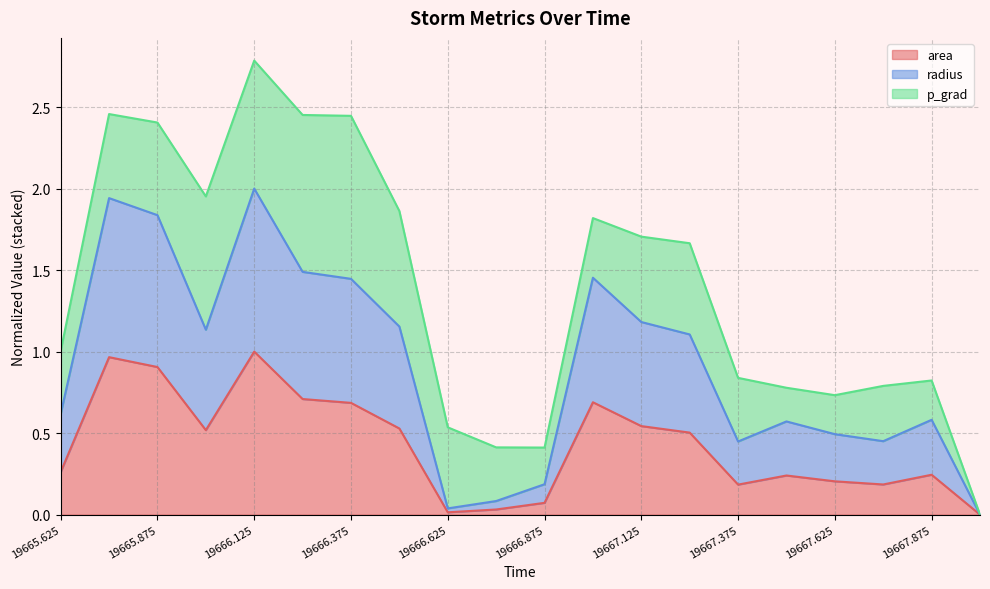

At which category is the sum across all series the highest?

19666.125